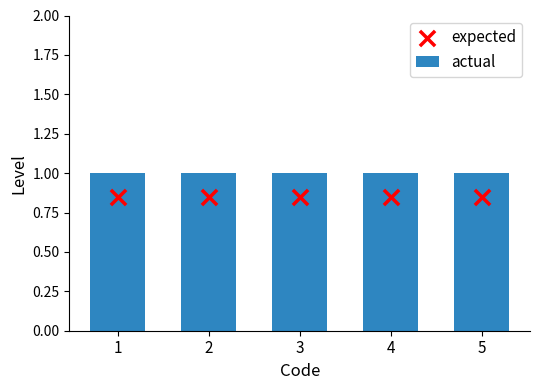

Is the value of expected at 5 greater than the value of actual at 4?

No